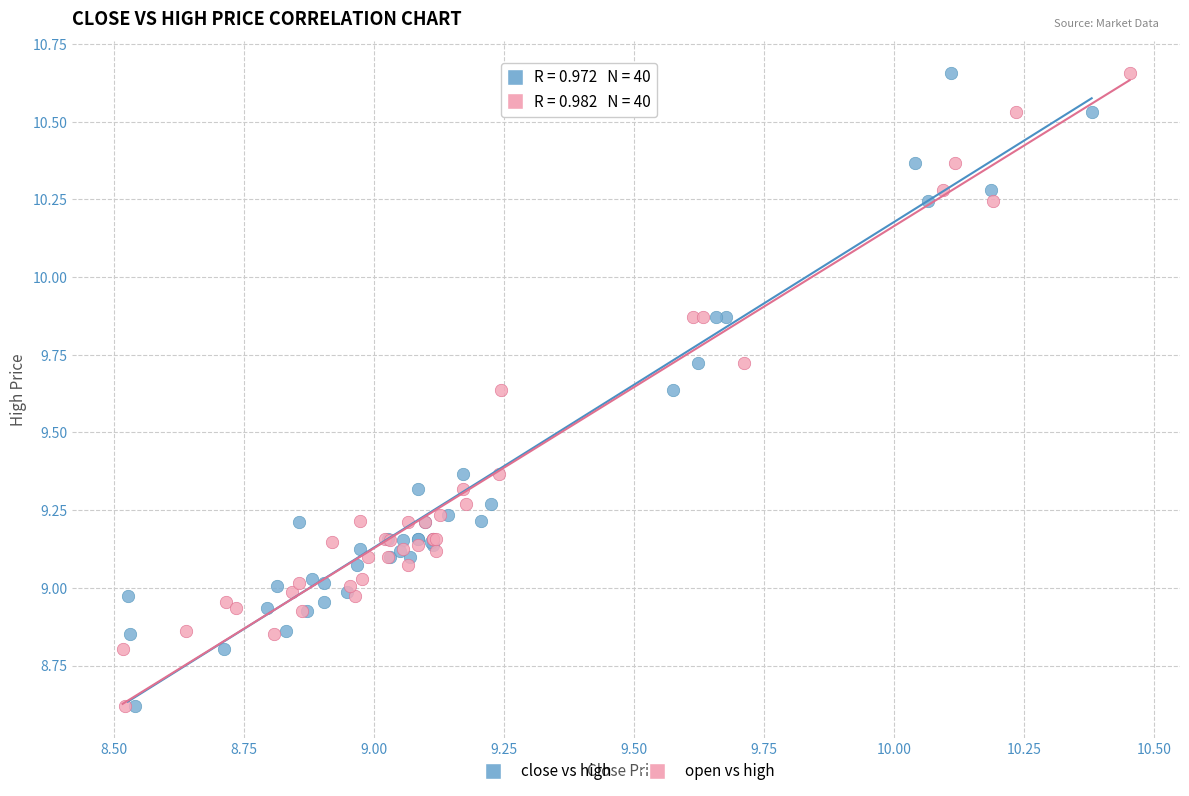

What are all the series names shown in the legend?

close vs high, open vs high